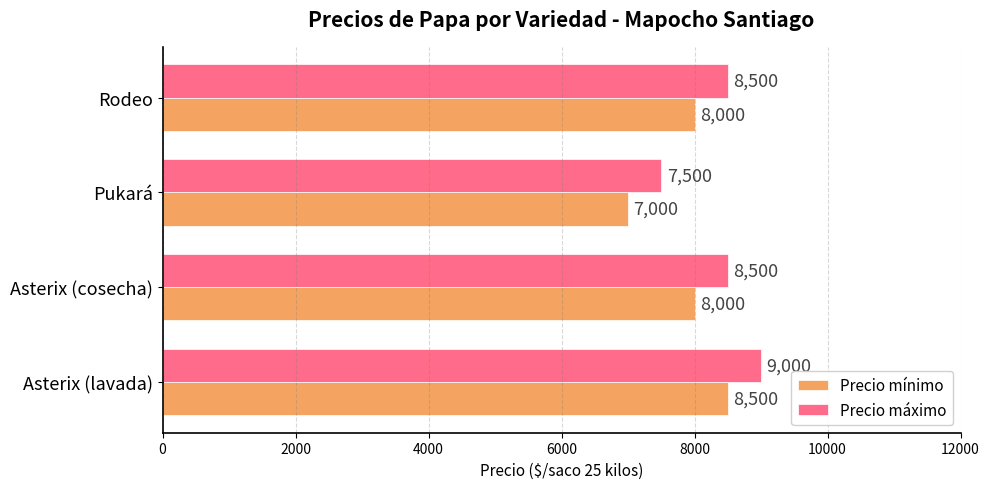

What is the sum of all Precio máximo values?

33500